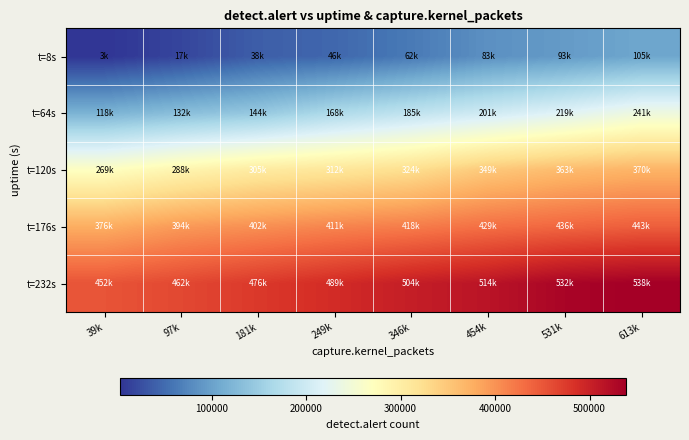

At 613k, list the series in order from smallest to largest.

t=8s, t=64s, t=120s, t=176s, t=232s